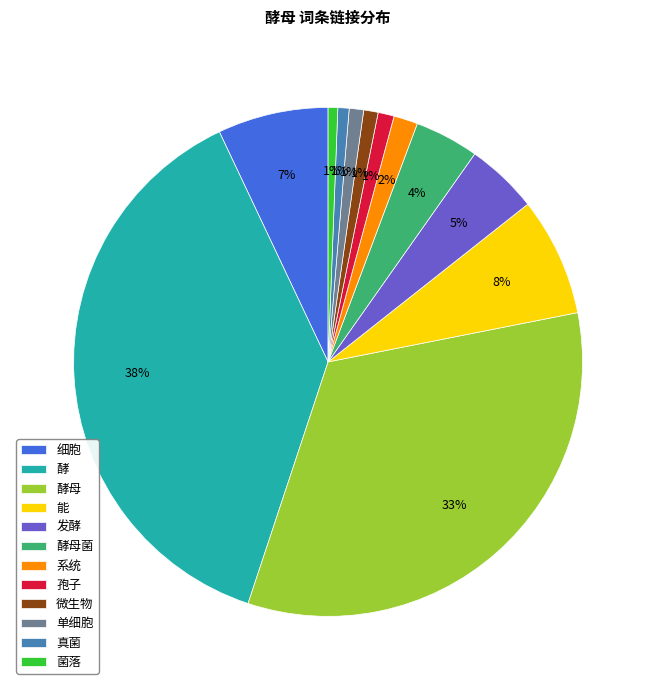

Do 细胞 and 微生物 together represent more than half of the pie?

No